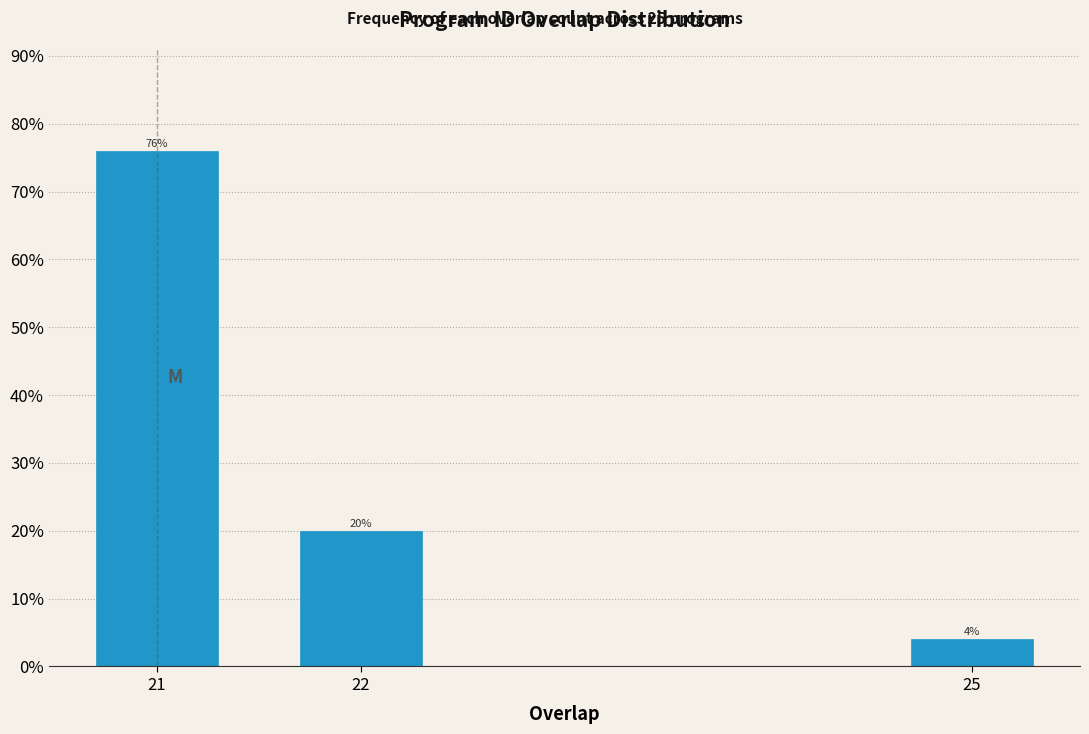

Reading right to left, extract all data points from this chart.

25=4	22=20	21=76